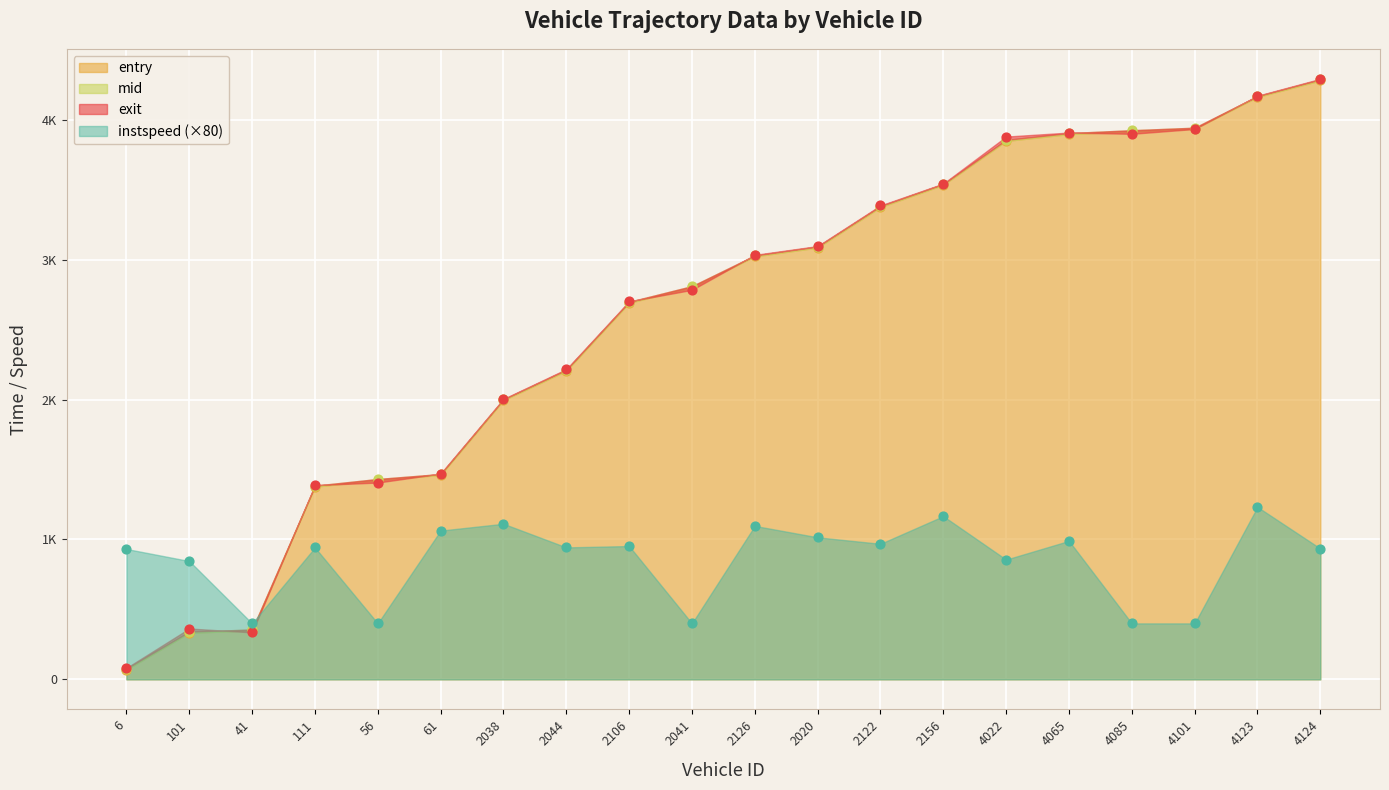

Is the value of instspeed at 101 greater than the value of entry at 4101?

No